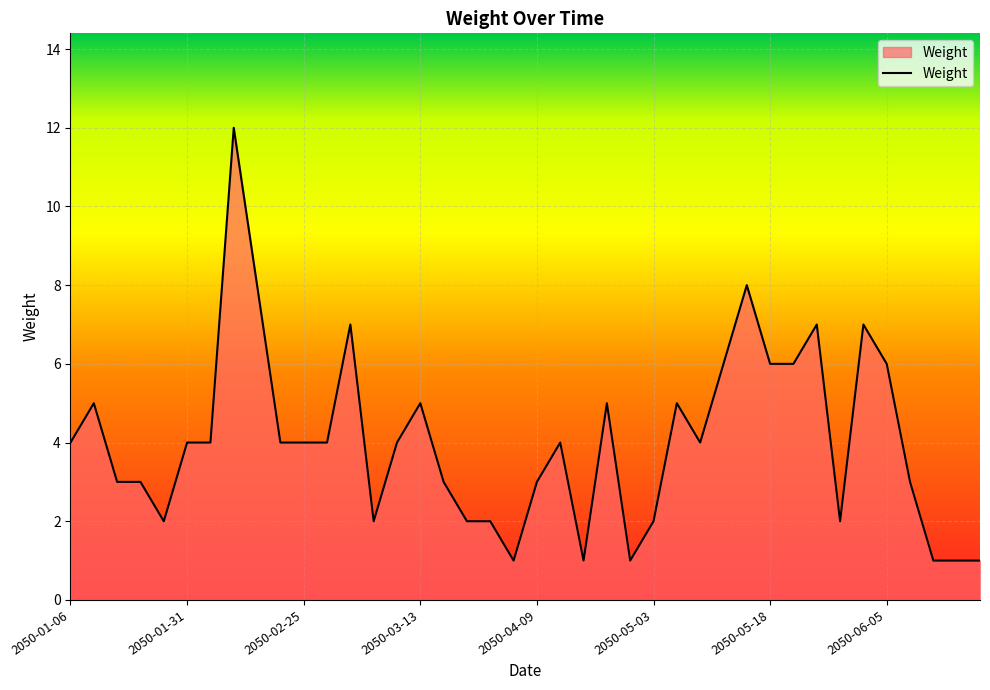

What is the greatest value displayed?

12